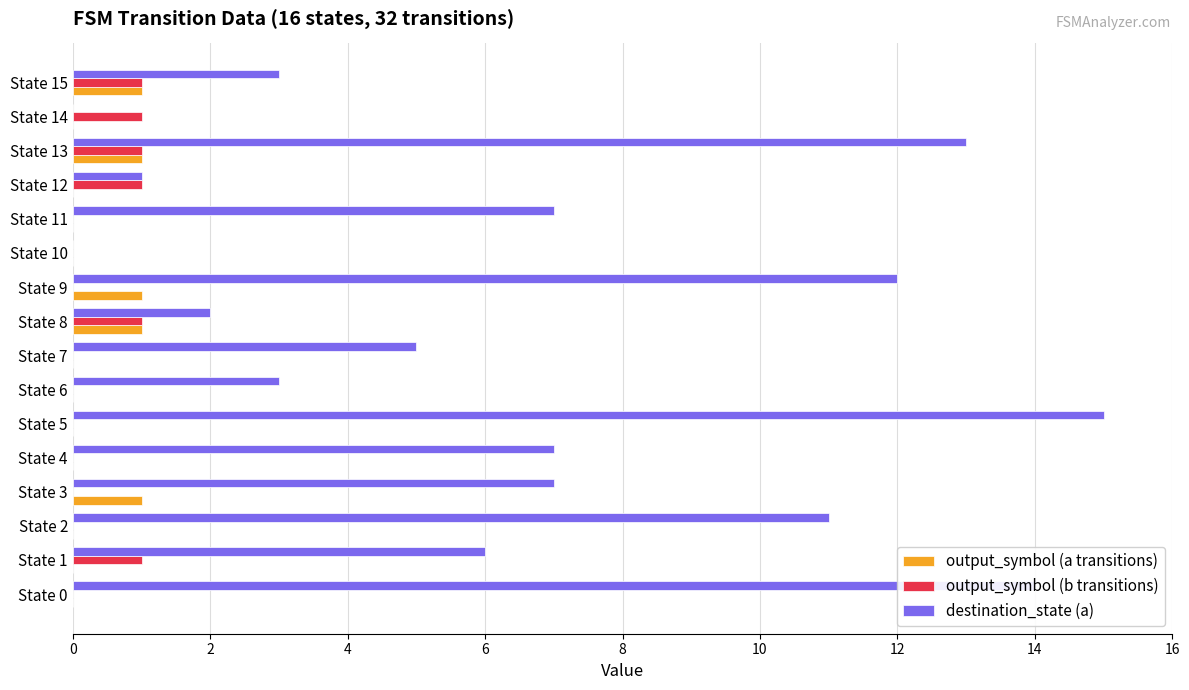

What is the sum of all output_symbol (a transitions) values?

5